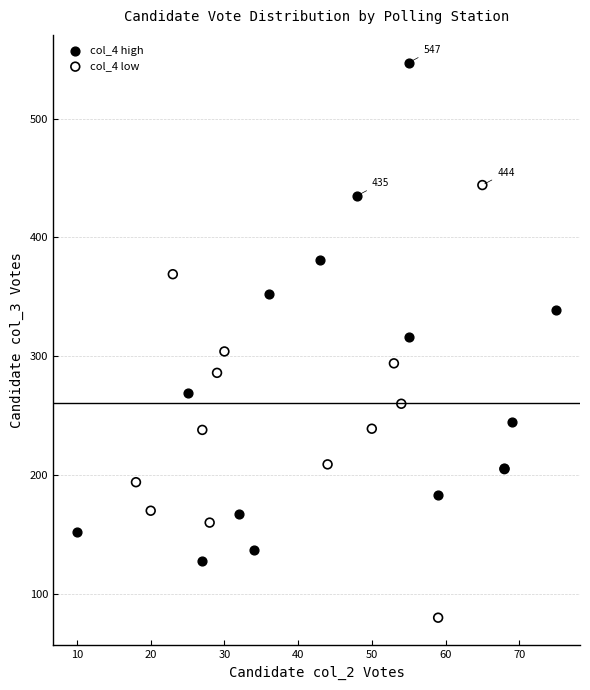

Which series reaches the maximum Y coordinate?

col_4 high